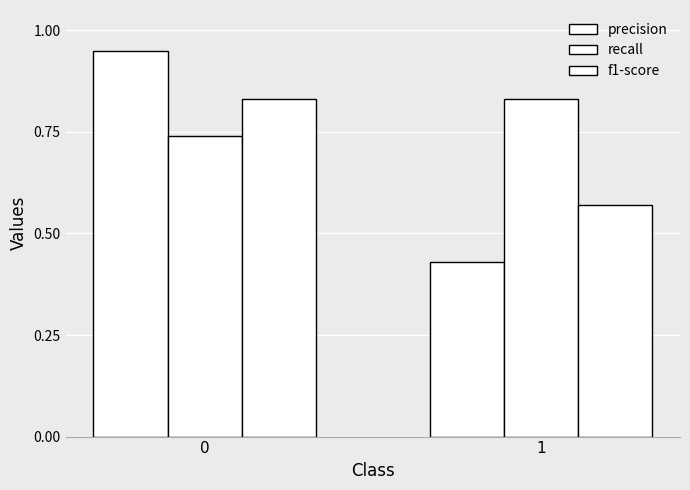

Rank the categories by precision value from lowest to highest.

1, 0